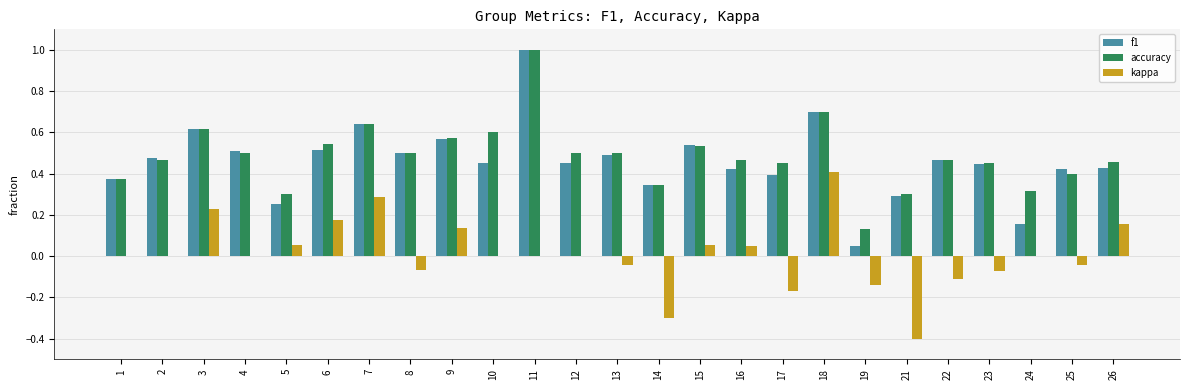

What is the sum of all f1 values?

11.5